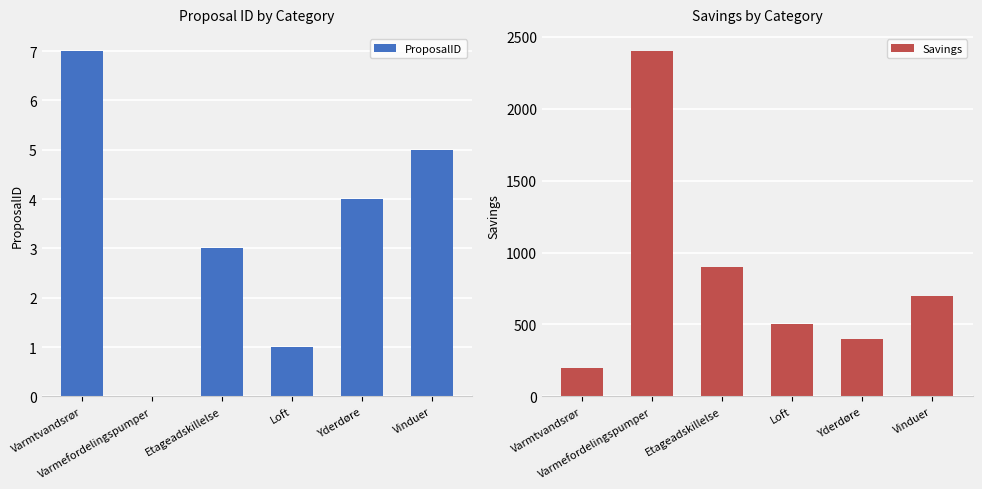

What is the label of the 5th bar from the right?

Varmefordelingspumper